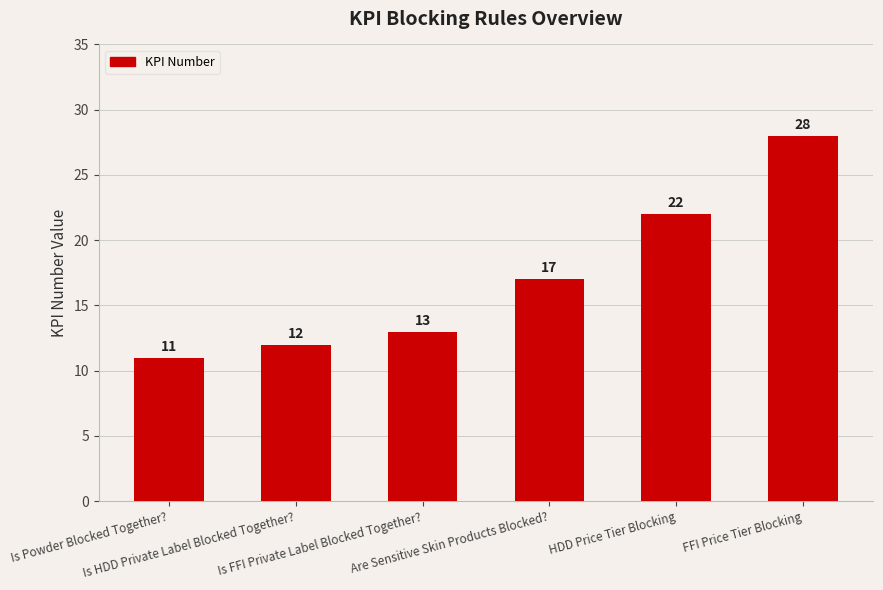

Are the bars horizontal?

No